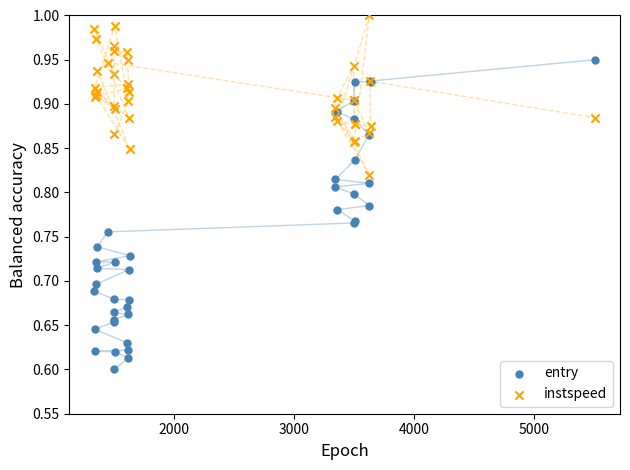

What is the X range (max minus min) for the scatter plot?

4164.0